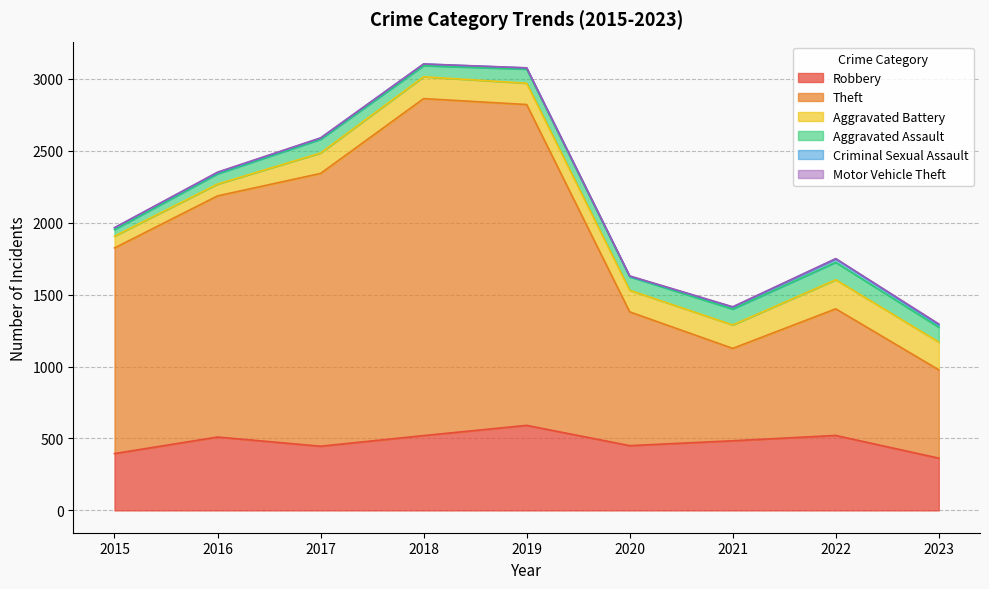

True or false: Robbery has a value of 324 at 2016.

False